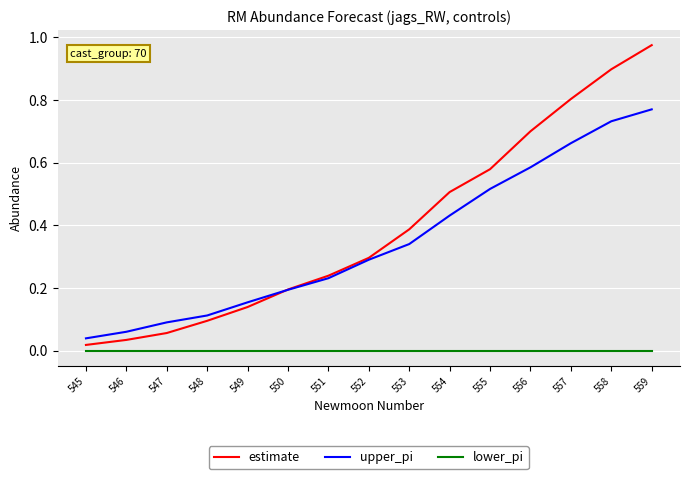

List the series in order of their peak value, highest first.

estimate, upper_pi, lower_pi